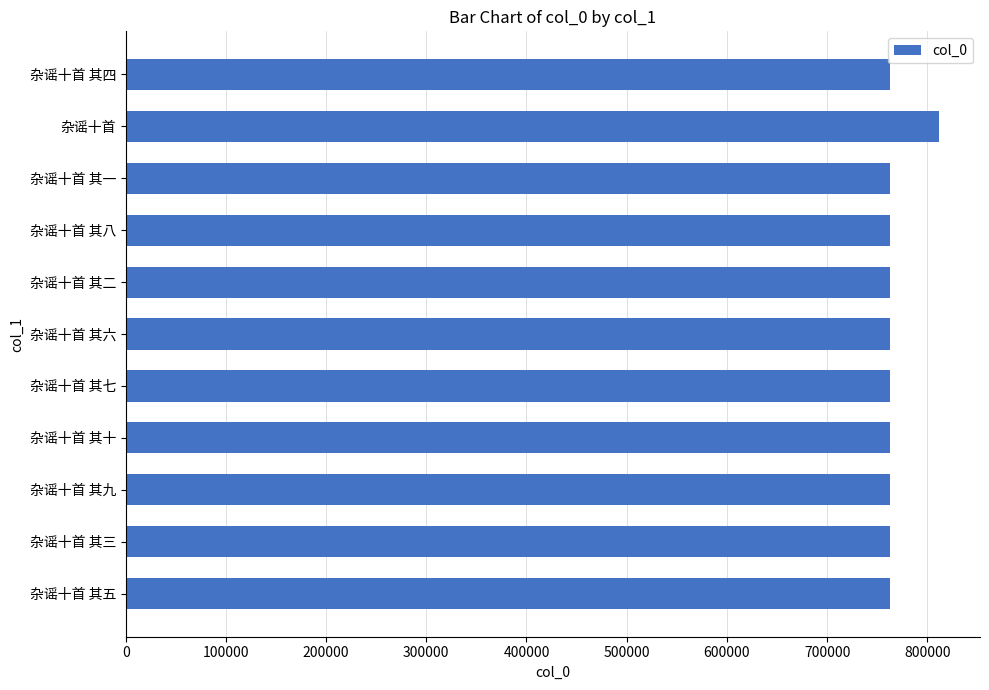

What is the label of the 7th bar from the top?

杂谣十首 其七